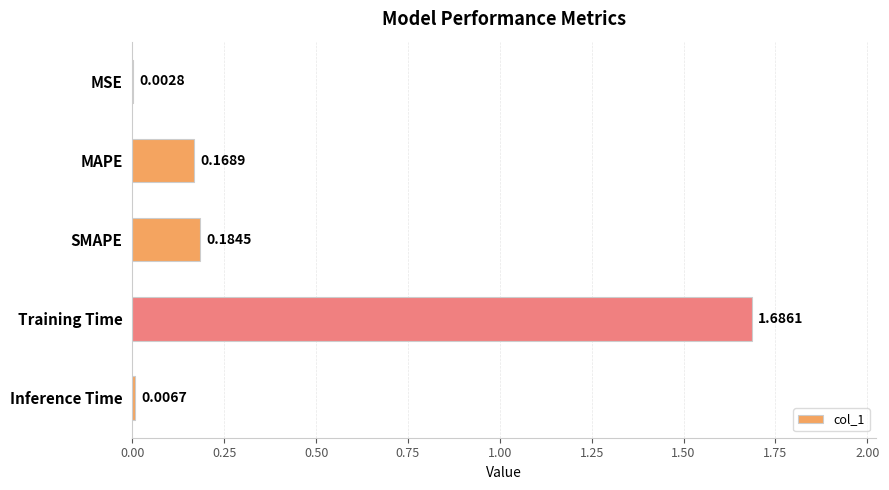

At which category does the chart reach its peak across all series?

Training Time